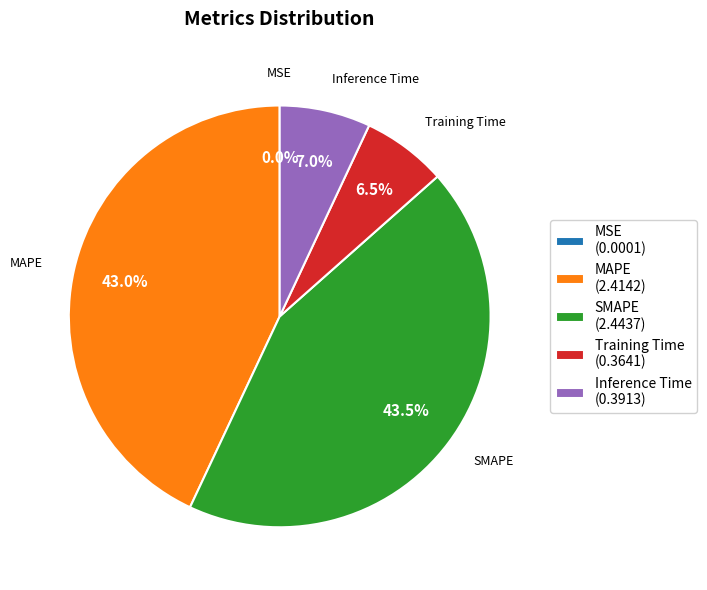

To the nearest percent, what is the average slice percentage?

20%